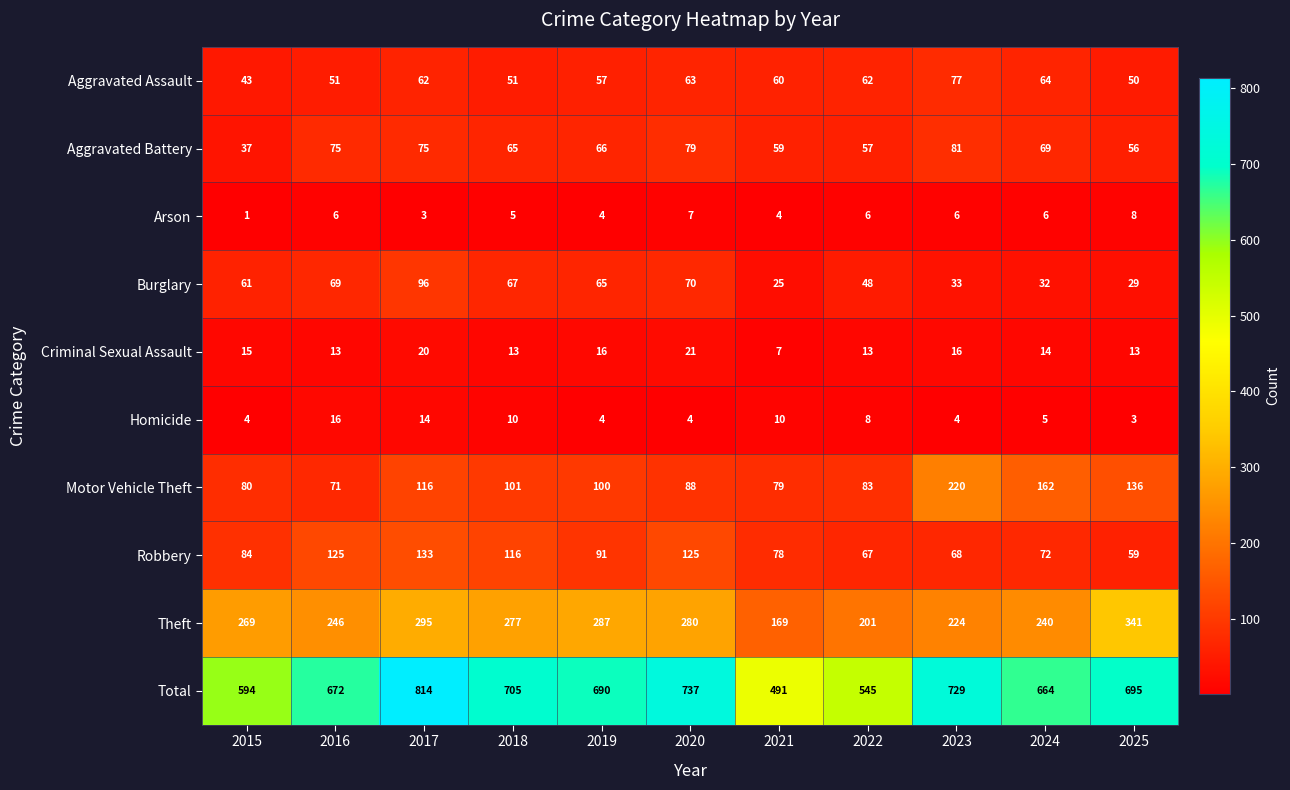

Is it true that Total equals 270 at 2018?

False